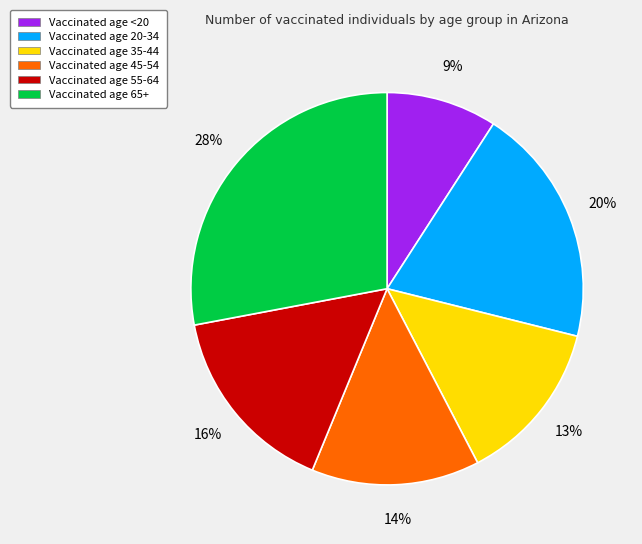

Is there a majority slice in this chart?

No